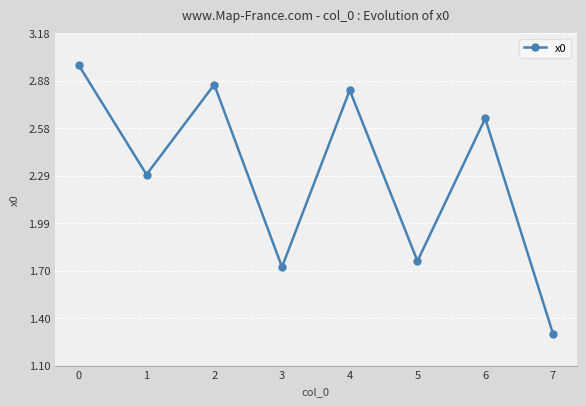

Is this an area chart (filled region under the line)?

No